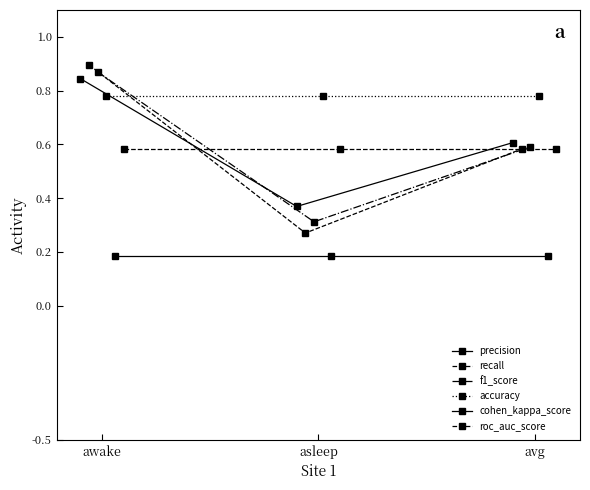

How many lines are shown in the chart?

6